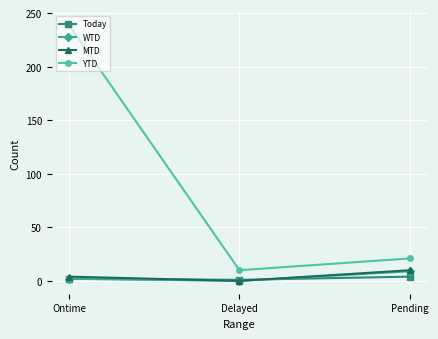

How many categories are shown in the chart?

3